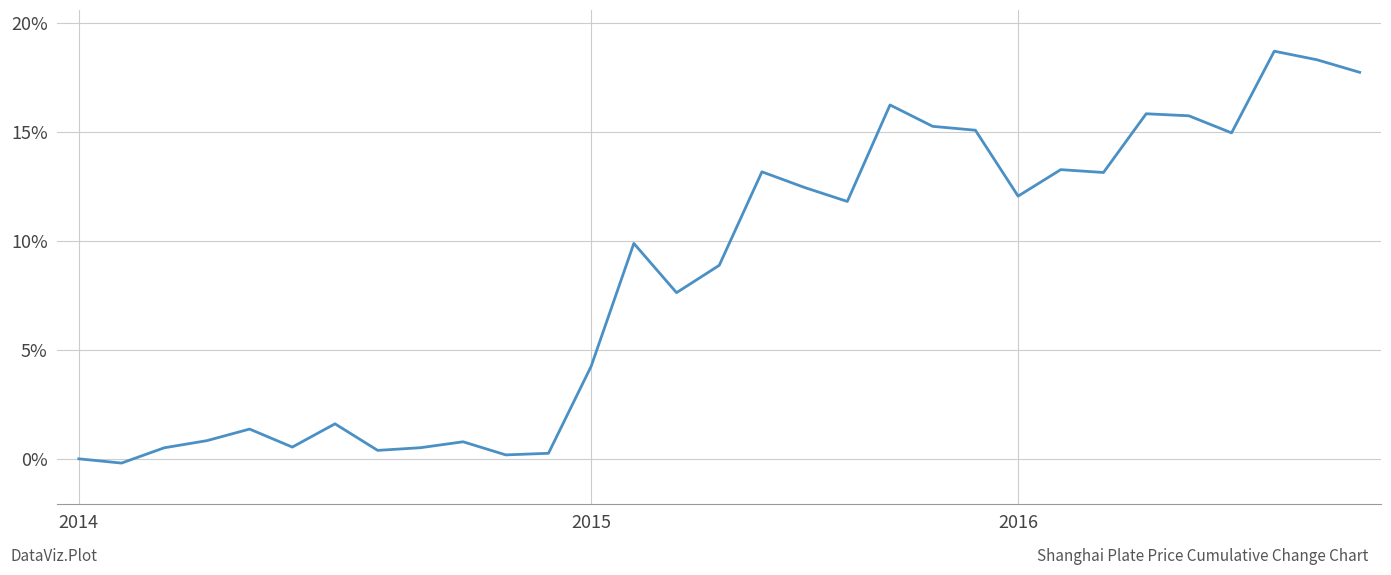

What is the maximum value shown in the chart?

18.7